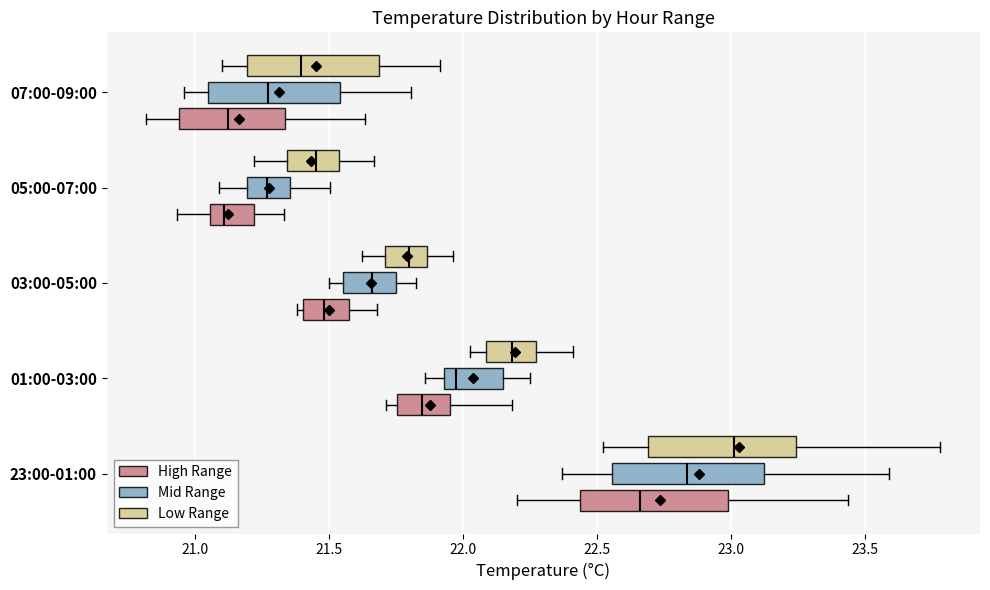

Reading bottom to top, read every box against the x-axis: the position of its median line, the range the box covers, and the ends of its whiskers. The values are not printed on the chart, so give them approximately, as read against the axis.

23:00-01:00 (High Range): median 22.65, box 22.45 to 23.00, whiskers 22.20 to 23.45
23:00-01:00 (Mid Range): median 22.85, box 22.55 to 23.10, whiskers 22.35 to 23.60
23:00-01:00 (Low Range): median 23.00, box 22.70 to 23.25, whiskers 22.50 to 23.80
01:00-03:00 (High Range): median 21.85, box 21.75 to 21.95, whiskers 21.70 to 22.20
01:00-03:00 (Mid Range): median 21.95 (just right of the box's left edge), box 21.95 to 22.15, whiskers 21.85 to 22.25
01:00-03:00 (Low Range): median 22.20, box 22.10 to 22.25, whiskers 22.05 to 22.40
03:00-05:00 (High Range): median 21.50, box 21.40 to 21.55, whiskers 21.40 (just left of the box's left edge) to 21.70
03:00-05:00 (Mid Range): median 21.65, box 21.55 to 21.75, whiskers 21.50 to 21.80
03:00-05:00 (Low Range): median 21.80, box 21.70 to 21.85, whiskers 21.60 to 21.95
05:00-07:00 (High Range): median 21.10, box 21.05 to 21.20, whiskers 20.95 to 21.35
05:00-07:00 (Mid Range): median 21.25, box 21.20 to 21.35, whiskers 21.10 to 21.50
05:00-07:00 (Low Range): median 21.45, box 21.35 to 21.55, whiskers 21.20 to 21.65
07:00-09:00 (High Range): median 21.10, box 20.95 to 21.35, whiskers 20.80 to 21.65
07:00-09:00 (Mid Range): median 21.25, box 21.05 to 21.55, whiskers 20.95 to 21.80
07:00-09:00 (Low Range): median 21.40, box 21.20 to 21.70, whiskers 21.10 to 21.90